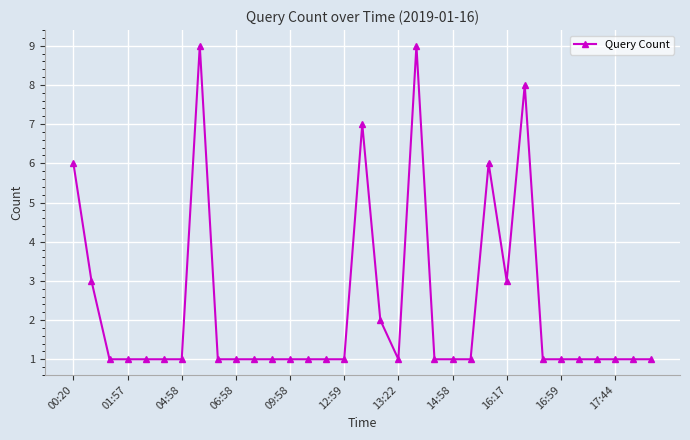

Count the number of data series in this chart.

1